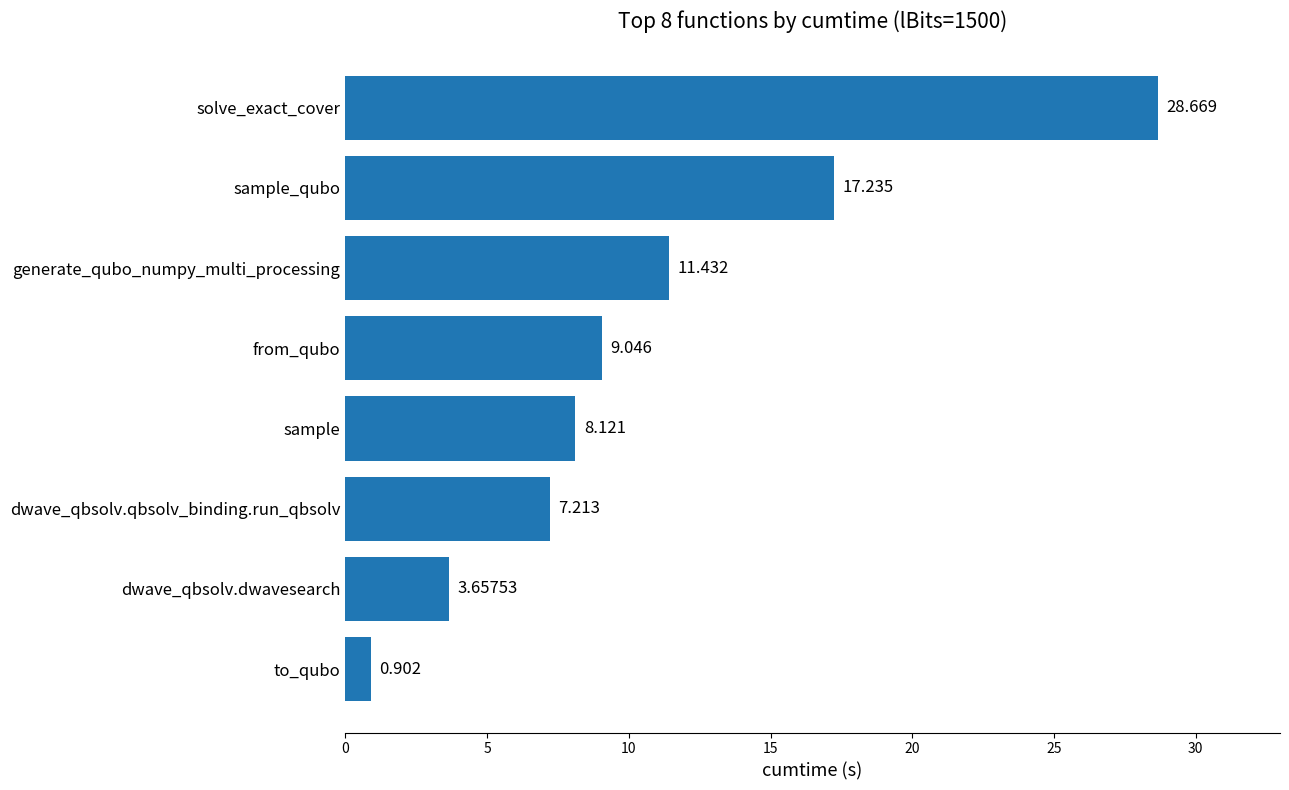

Does the chart contain any negative values?

No